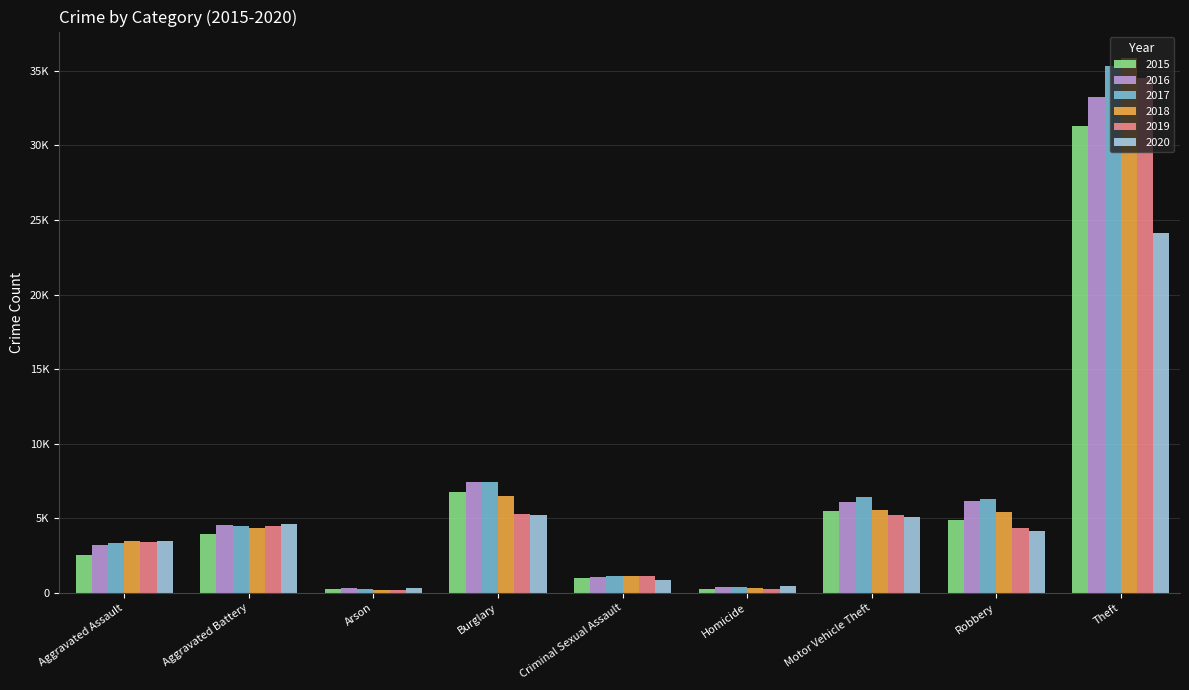

Are the bars horizontal?

No